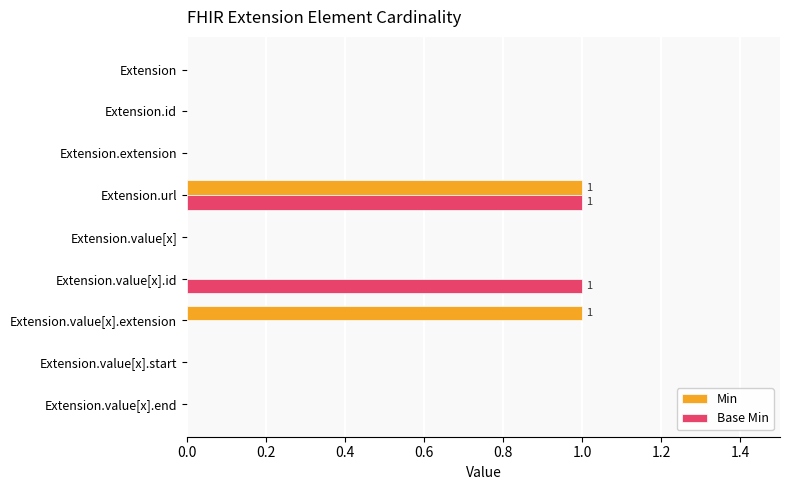

Between Extension.value[x].id and Extension.value[x].end, which series saw the biggest shift?

Base Min